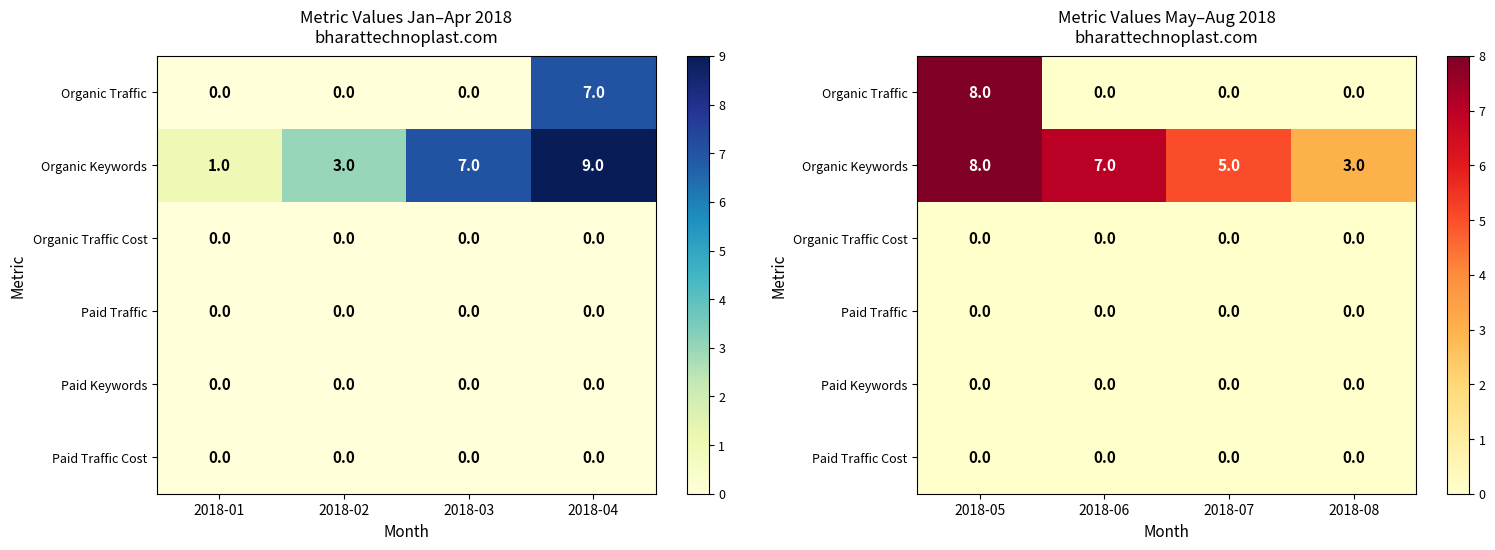

Which series has the largest total across all categories?

Organic Keywords